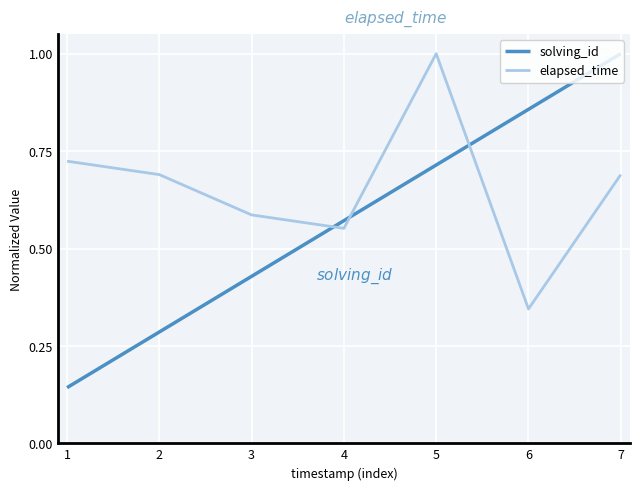

List the labels in order of solving_id value, smallest first.

1, 2, 3, 4, 5, 6, 7